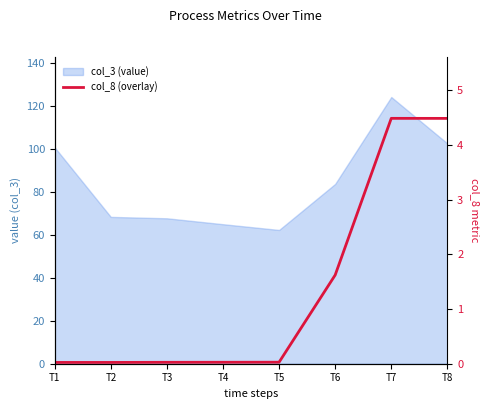

At which category does the chart reach its minimum across all series?

T1